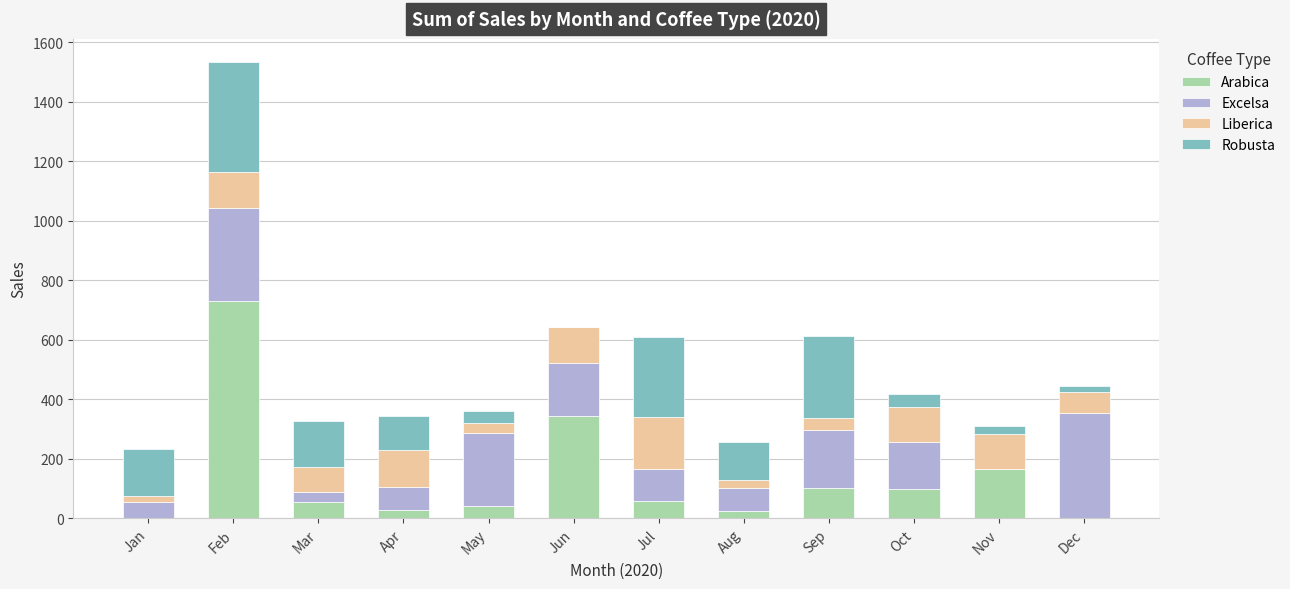

Read the Arabica value at Mar.

53.2